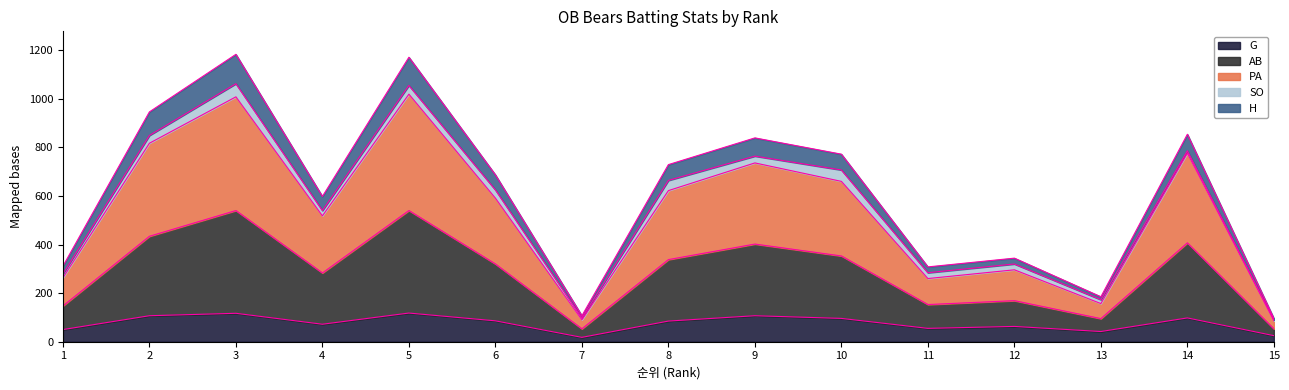

What is the total value across all series at 9?

839